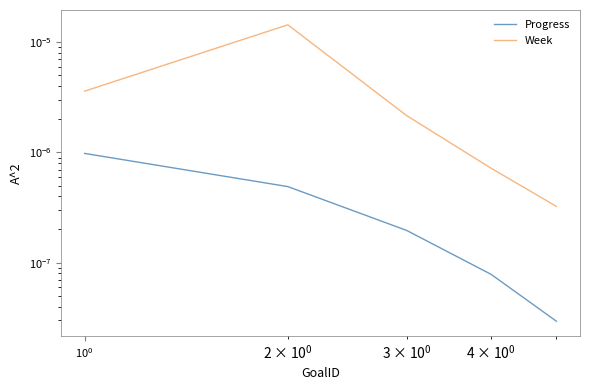

Is the value of Progress at $\mathdefault{10^{-1}}$ greater than the value of Week at $\mathdefault{10^{0}}$?

No